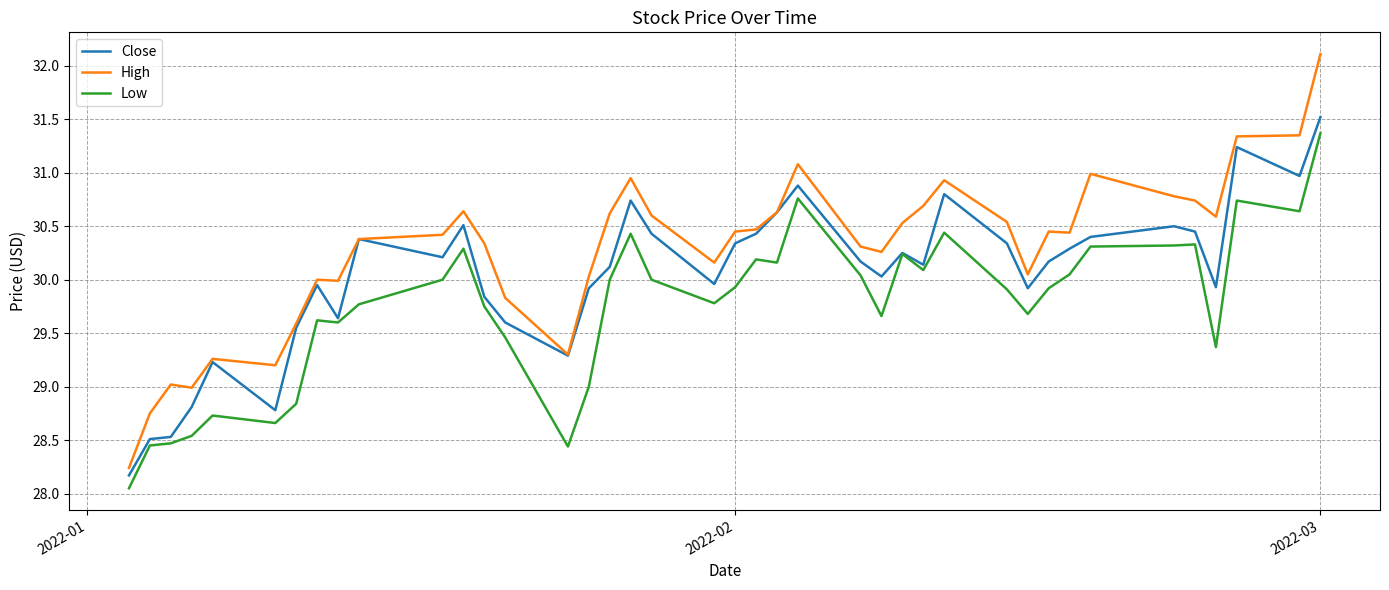

True or false: Low and High cross at least once.

False